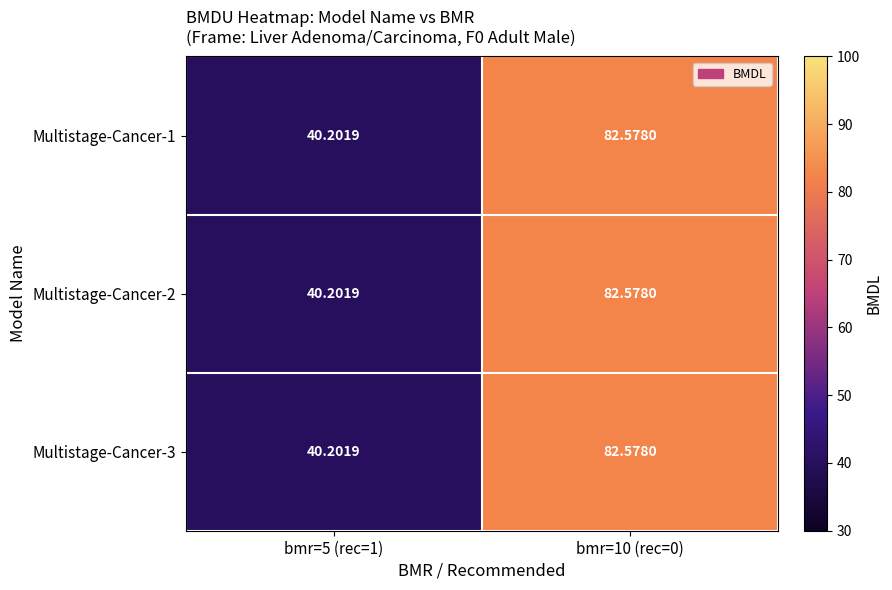

Which label corresponds to the largest value in the chart?

bmr=10 (rec=0)